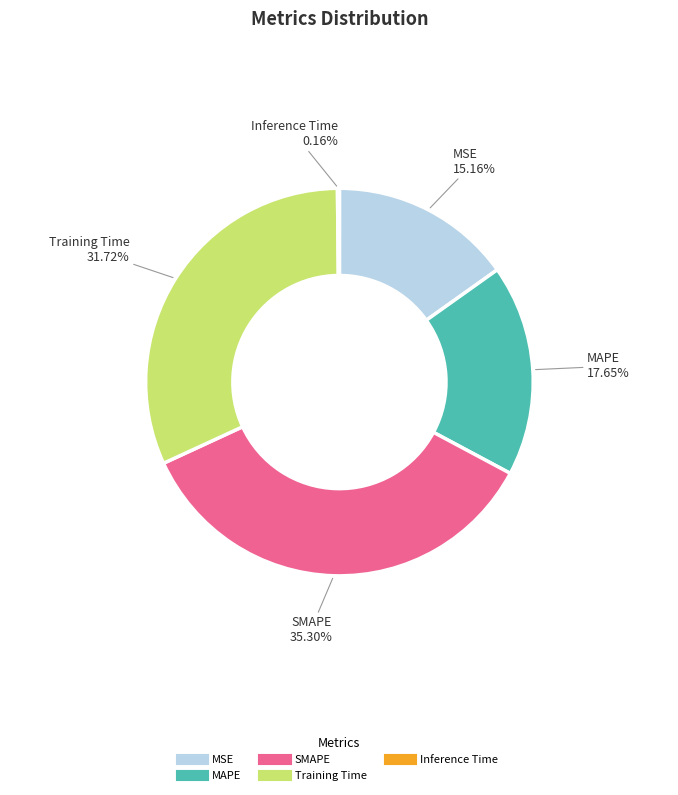

Which category has the biggest portion of the pie?

SMAPE